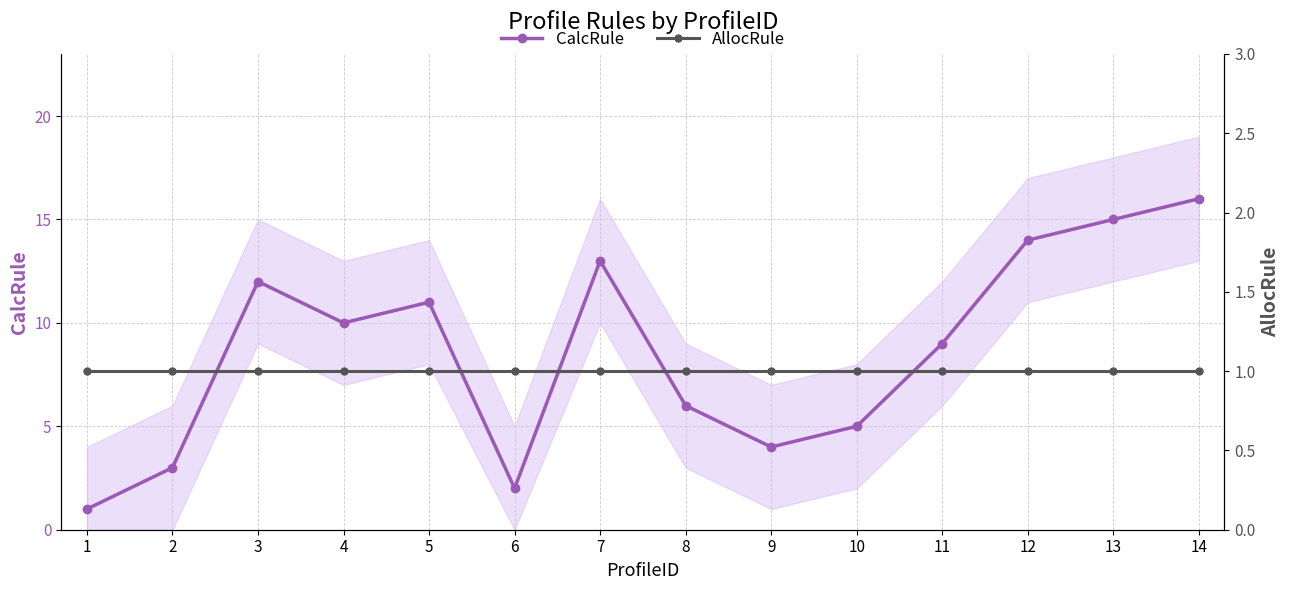

What is the difference between the CalcRule values at 10 and 1?

4